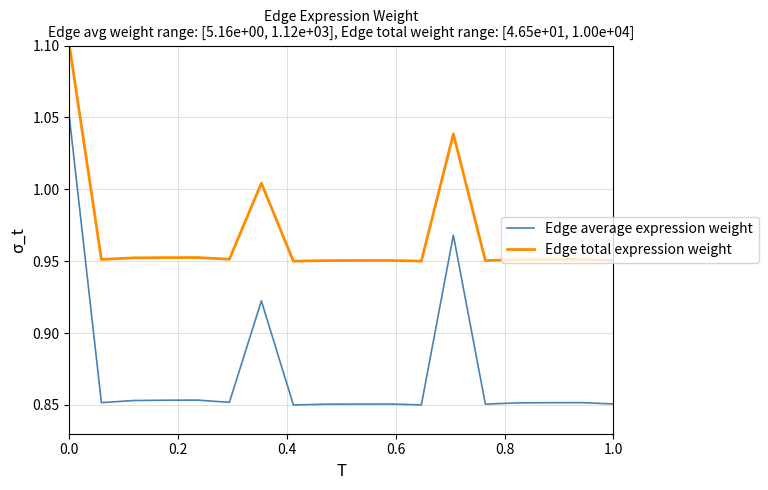

Which series has the widest spread of values?

Edge average expression weight